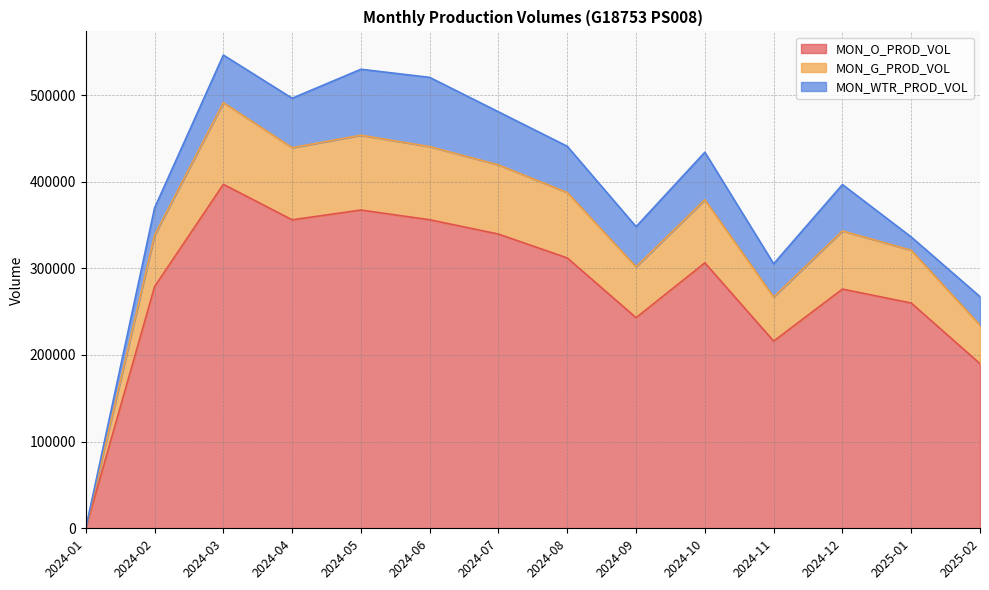

The value of MON_O_PROD_VOL at 2024-06 is 356070. True or false?

True